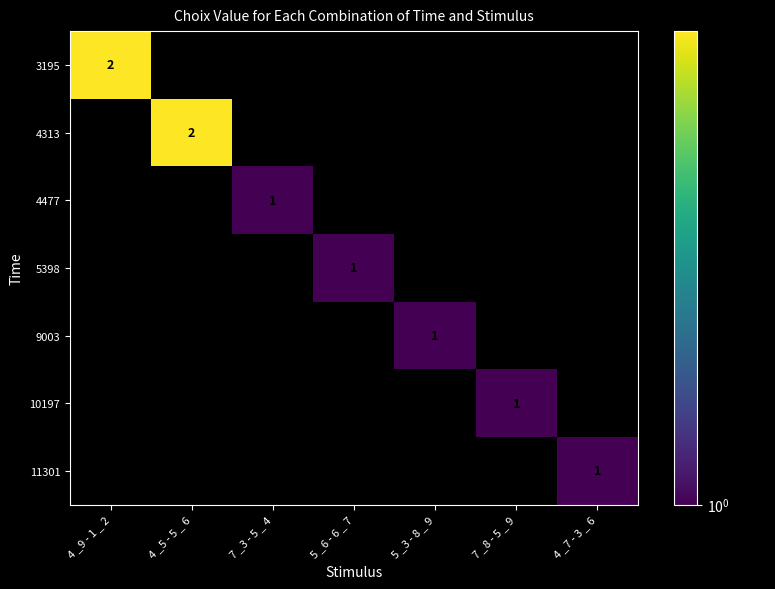

At which label is 3195 closest to 2?

4 _9 - 1 _ 2